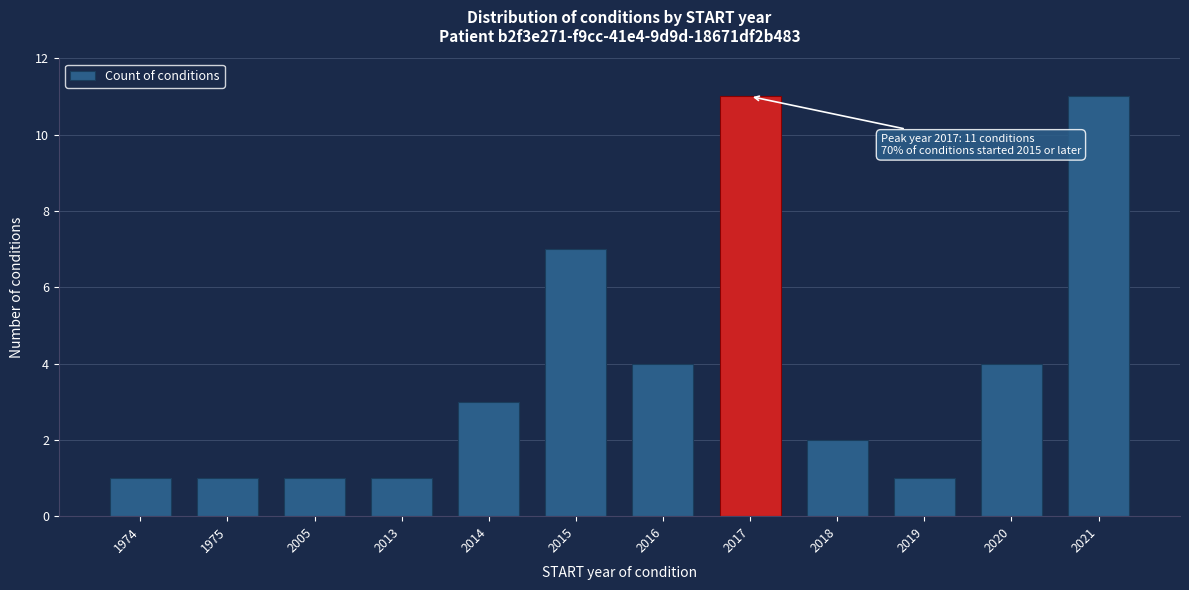

Reading right to left, list all the values displayed in this chart.

2021=11	2020=4	2019=1	2018=2	2017=11	2016=4	2015=7	2014=3	2013=1	2005=1	1975=1	1974=1